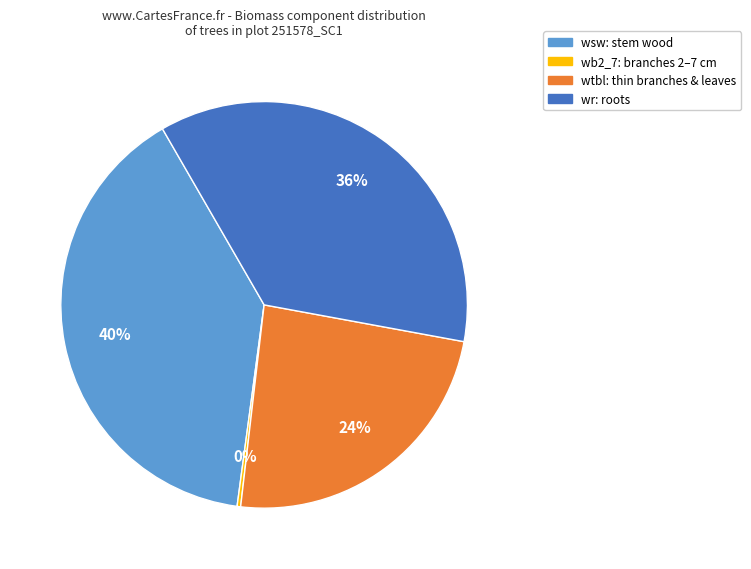

To the nearest percent, what is the average slice percentage?

25%